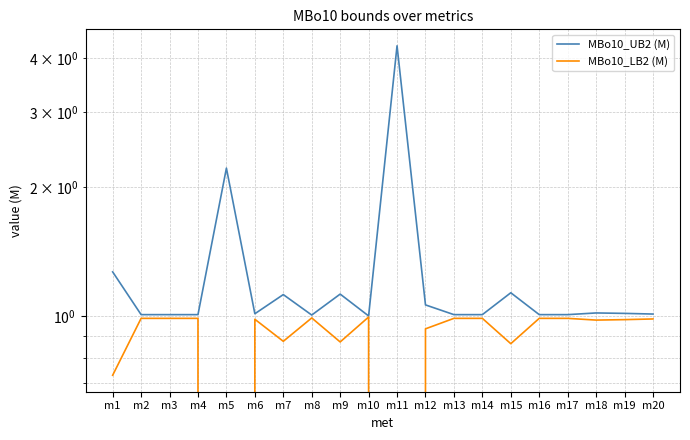

How many interior local peaks does the MBo10_LB2 (M) series have?

3